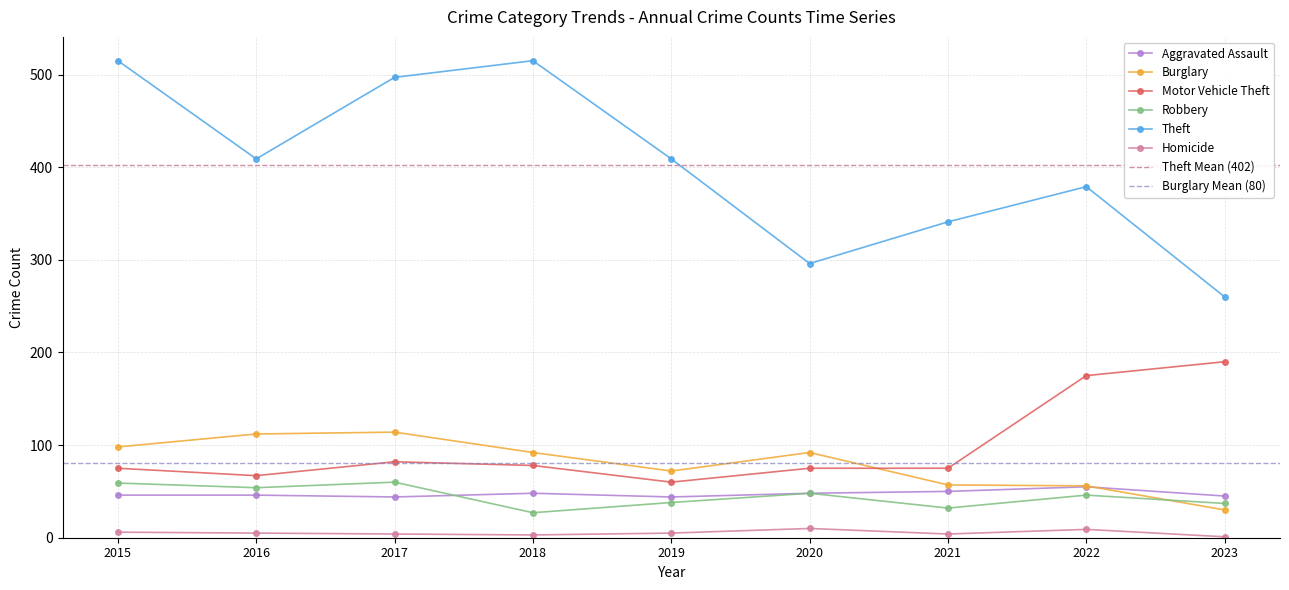

The value of Homicide at 2017 is 4. True or false?

True